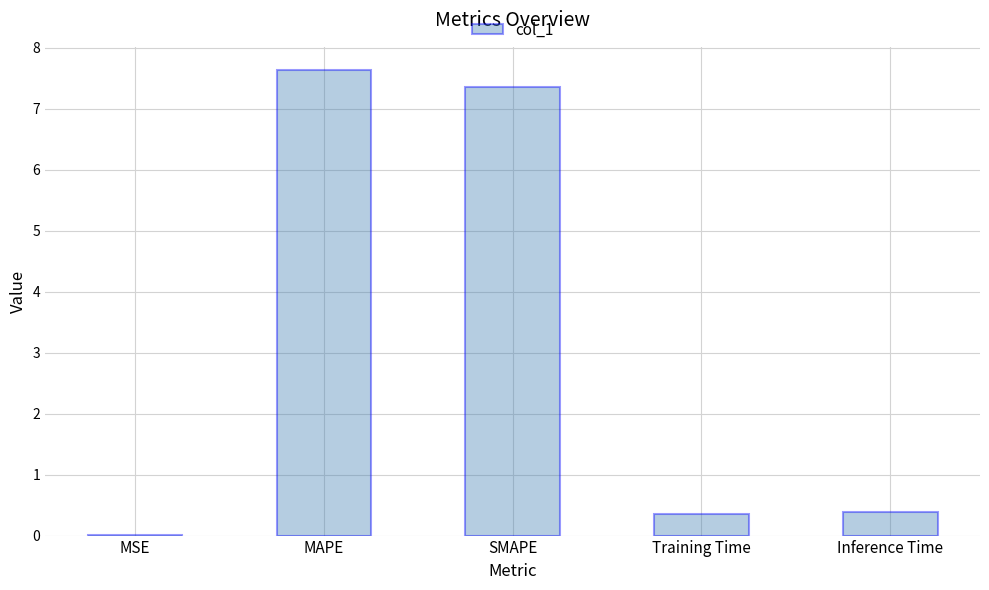

What is the maximum value shown in the chart?

7.6